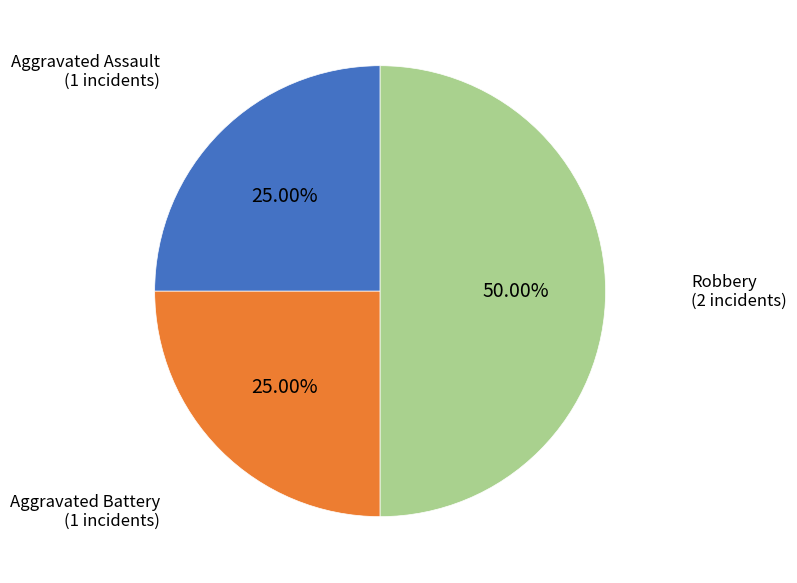

How many segments does this pie chart have?

3